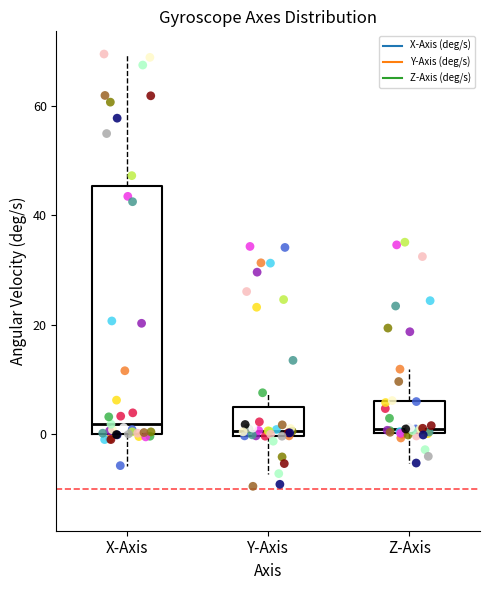

Reading left to right, read every box against the y-axis: the position of its median line, the range the box covers, and the ends of its whiskers. The values are not printed on the chart, so give them approximately, as read against the axis.

X-Axis: median 2, box 0 to 46, whiskers -6 to 70
Y-Axis: median 0 (just above the box's lower edge), box 0 to 4, whiskers -8 to 8
Z-Axis: median 2, box 0 to 6, whiskers -6 to 12